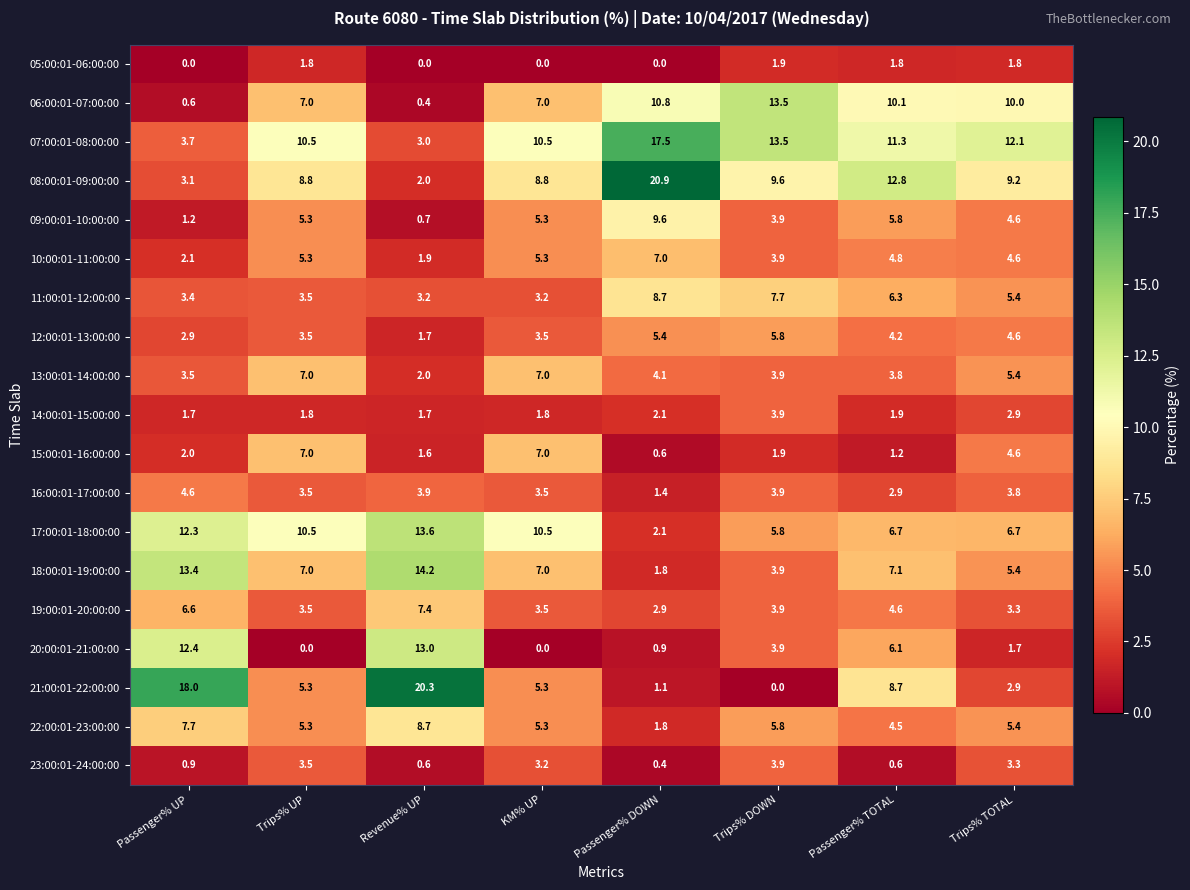

At how many categories does at least one series exceed 4?

8